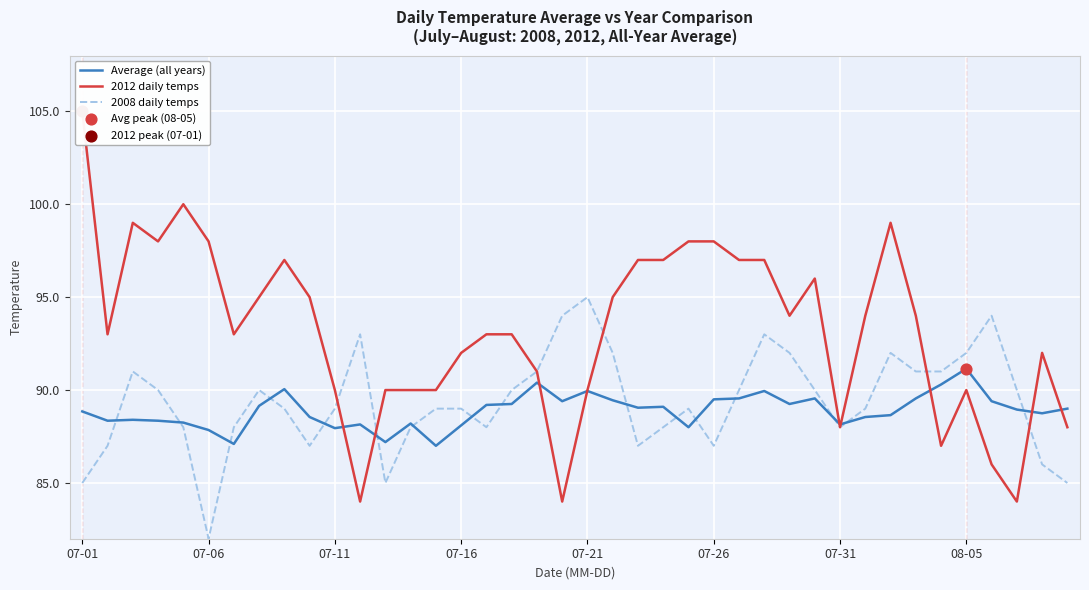

Which series has the largest Y range (max minus min)?

2012 daily temps